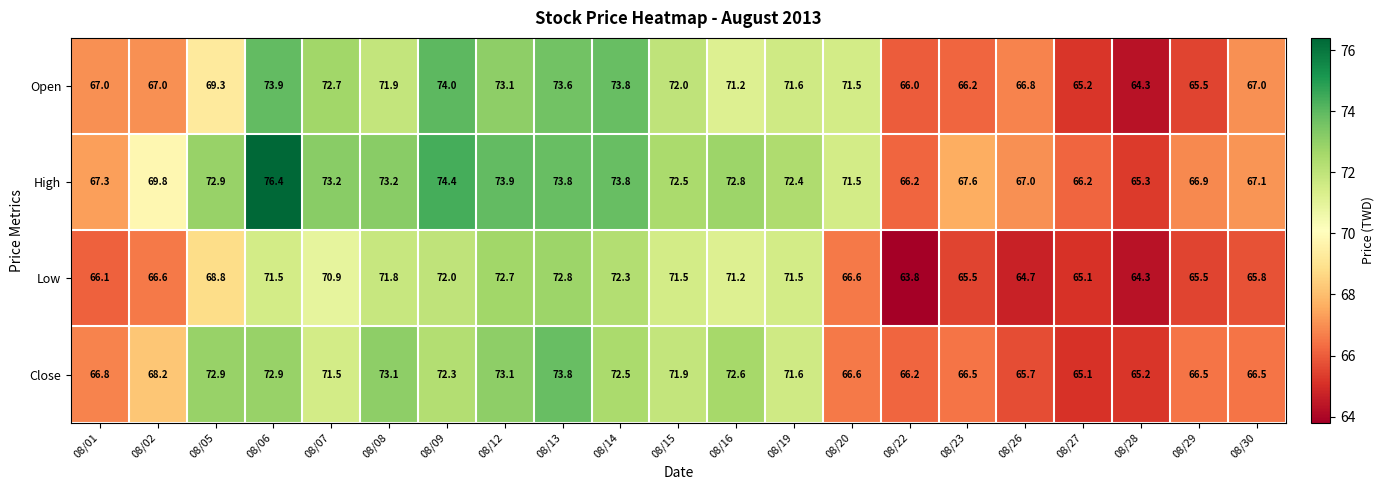

The Close series shows 23.1 at 08/09. True or false?

False